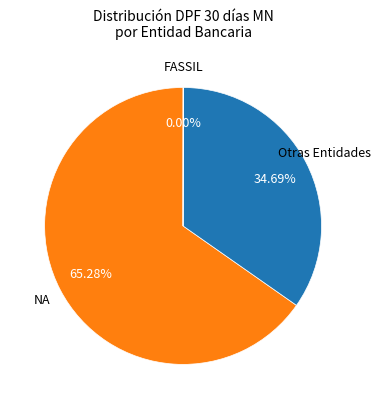

Does any single category account for the majority?

Yes